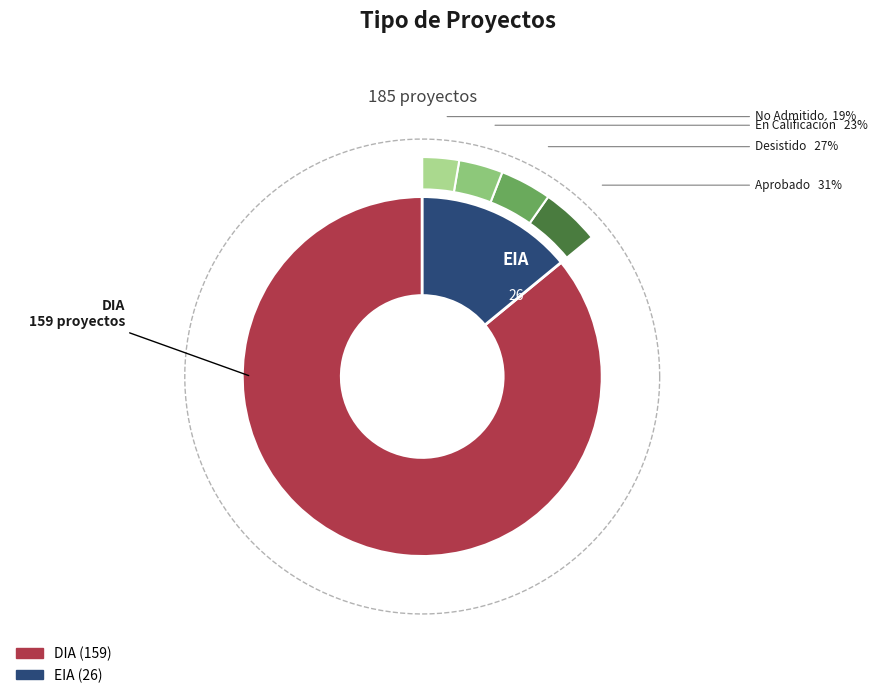

What is the change in value from DIA to EIA?

-133